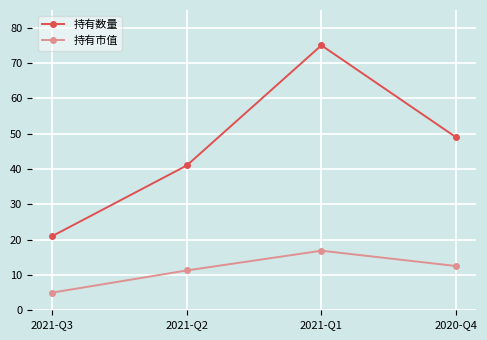

What is the maximum value for 持有市值?

16.9